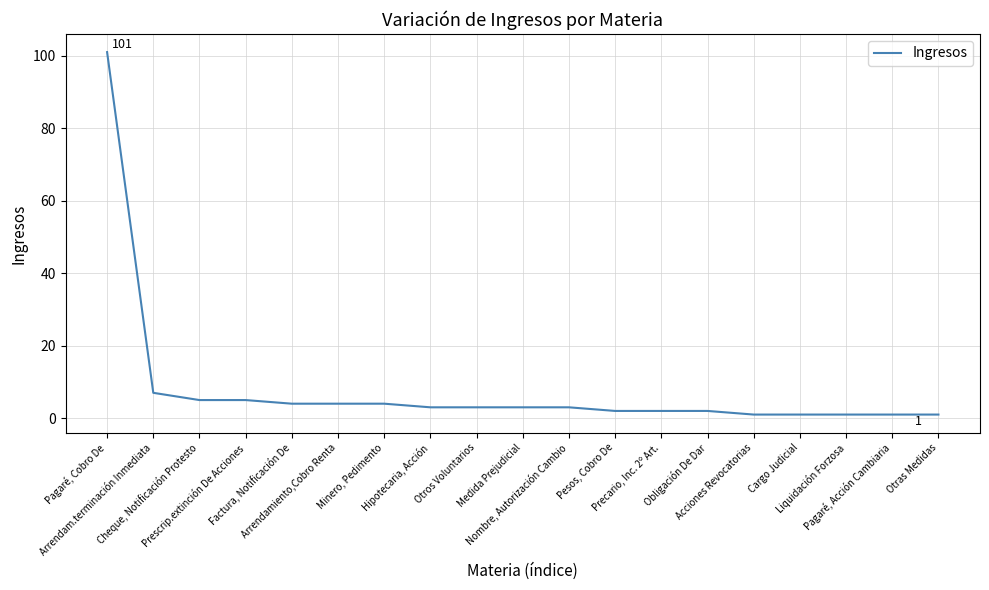

What is the sum of all values?

153